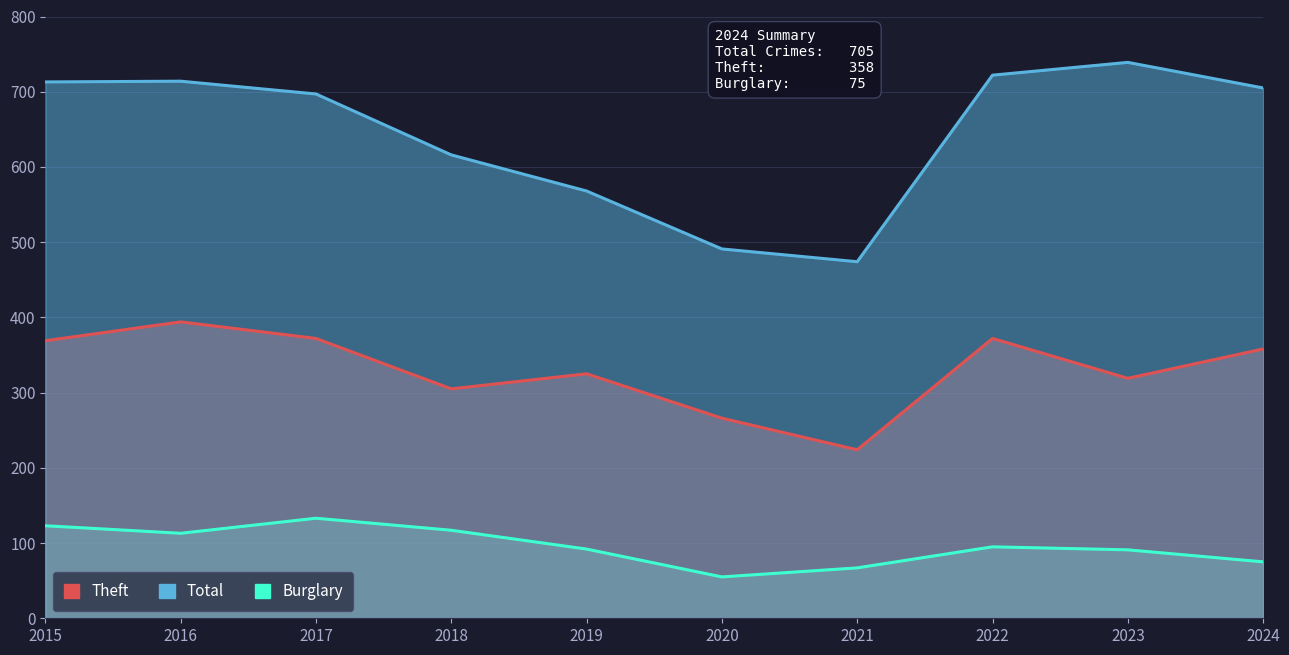

What is the spread (max minus min) of values at 2020?

436